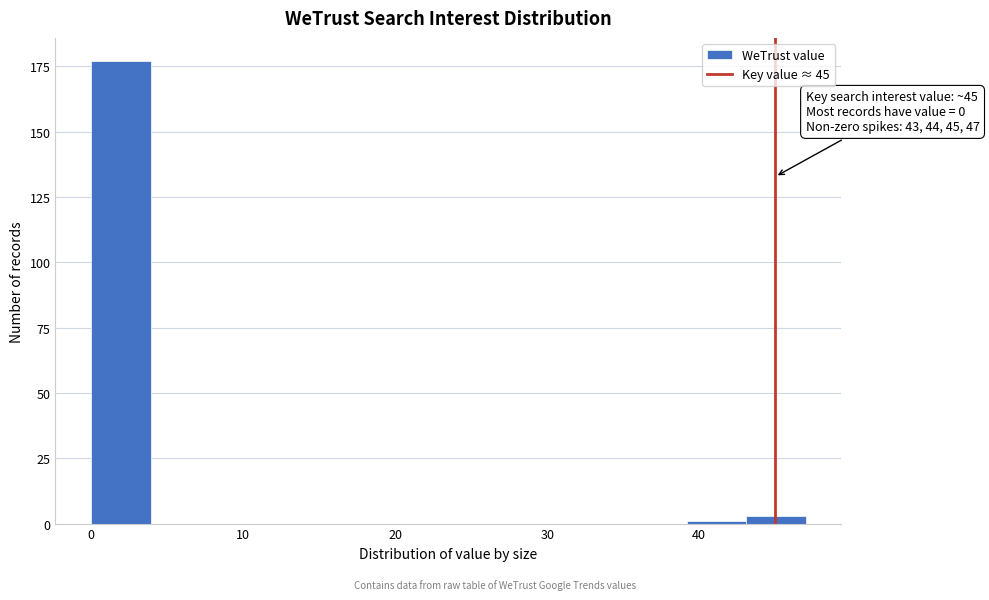

Around what value on the x-axis is the tallest bar? Give the approximate position of its centre, as read against the axis.

2